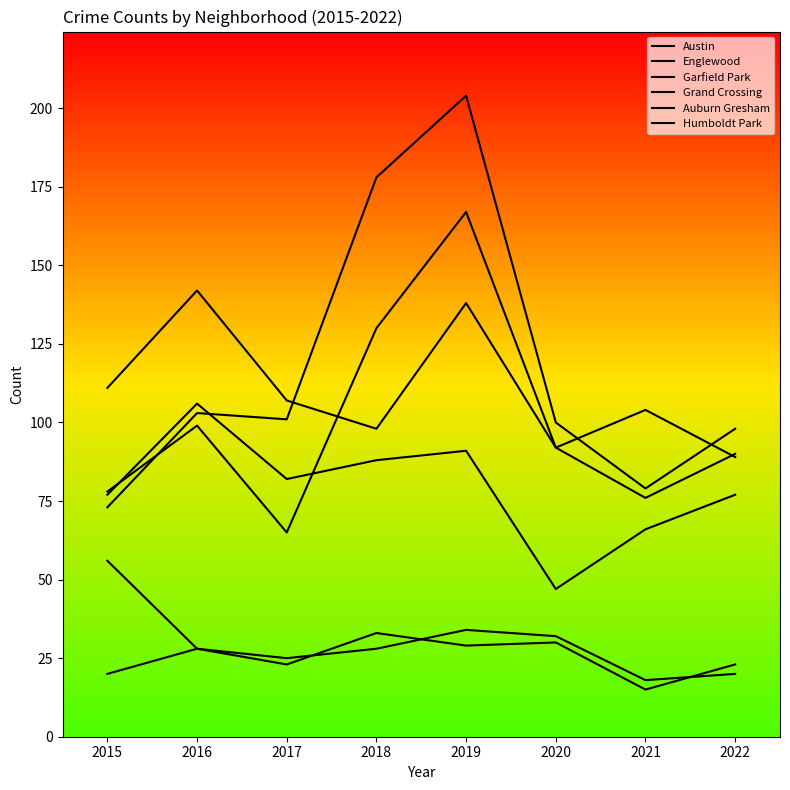

What is the maximum value shown in the chart?

204